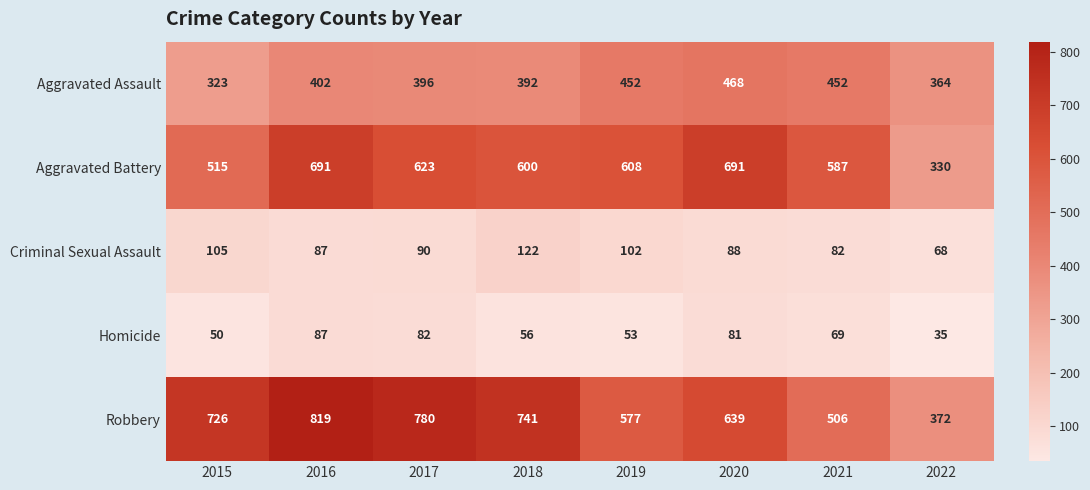

At how many categories does at least one series exceed 636?

5